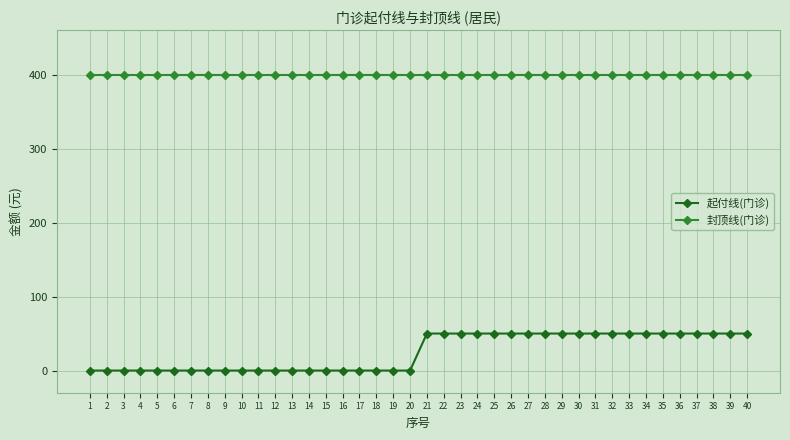

At 25, list the series in order from smallest to largest.

起付线(门诊), 封顶线(门诊)